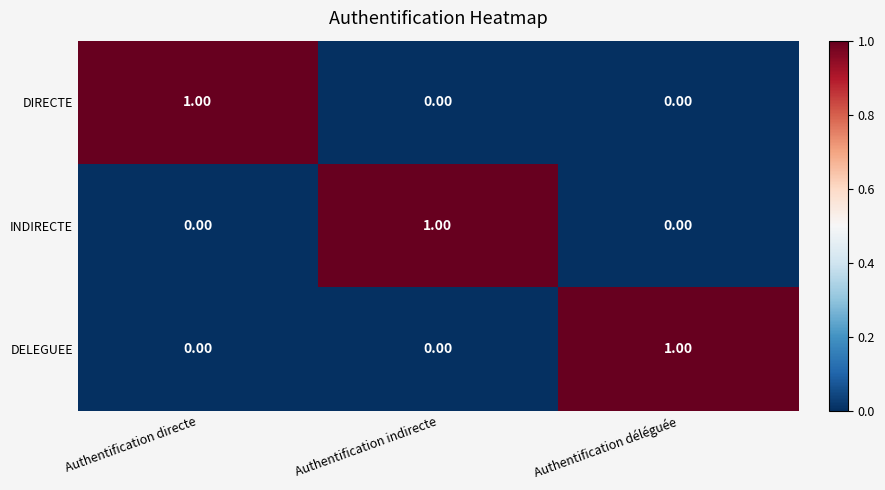

Is the value of INDIRECTE at Authentification déléguée greater than the value of DELEGUEE at Authentification déléguée?

No